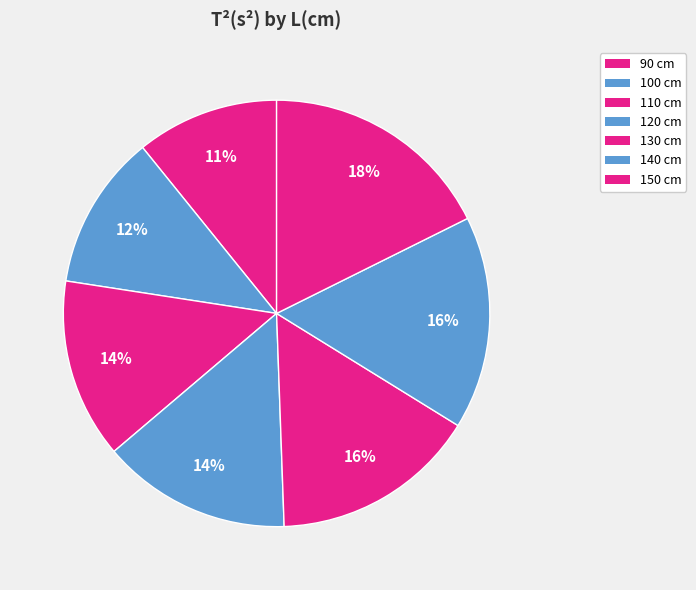

True or false: 120 cm accounts for 22% of the total.

False